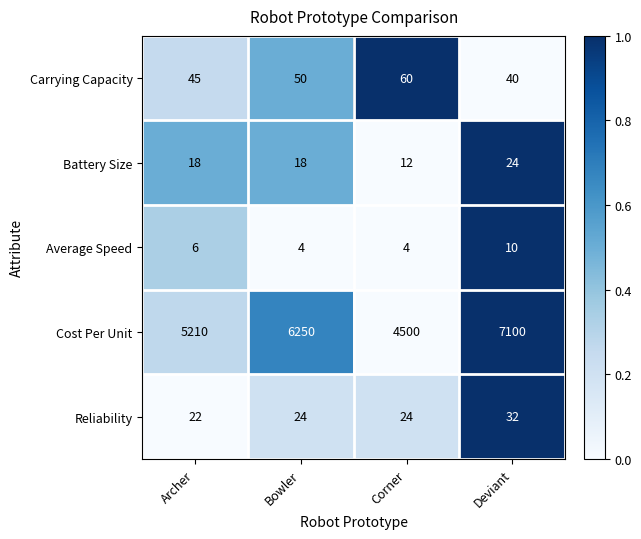

What is the total value across all series at Bowler?

6346